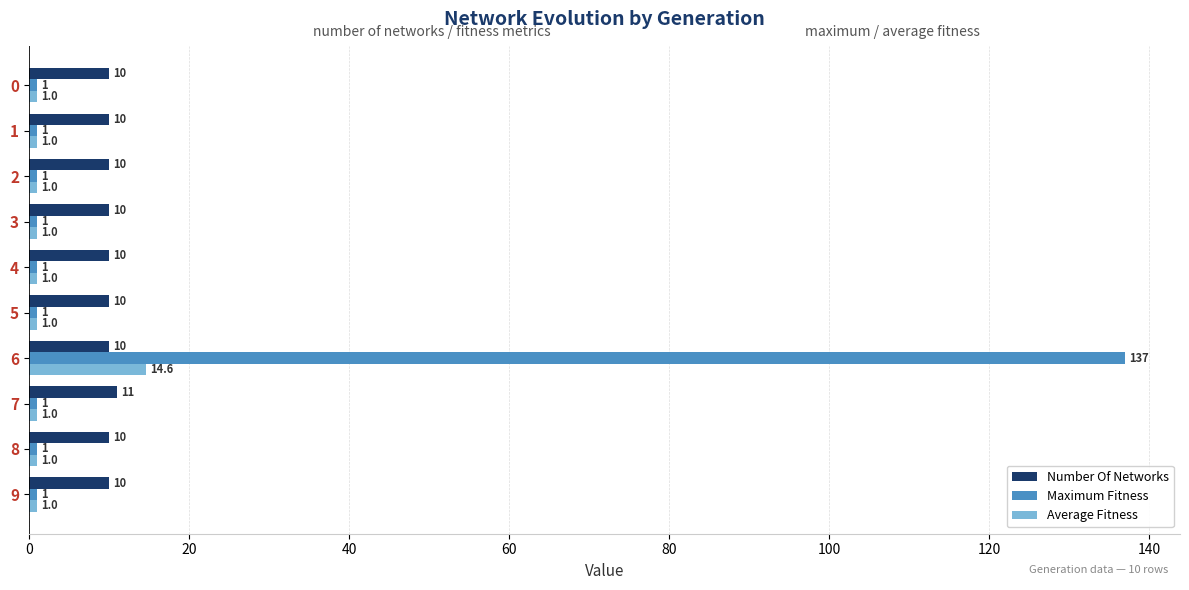

At which label does Average Fitness reach its peak?

6